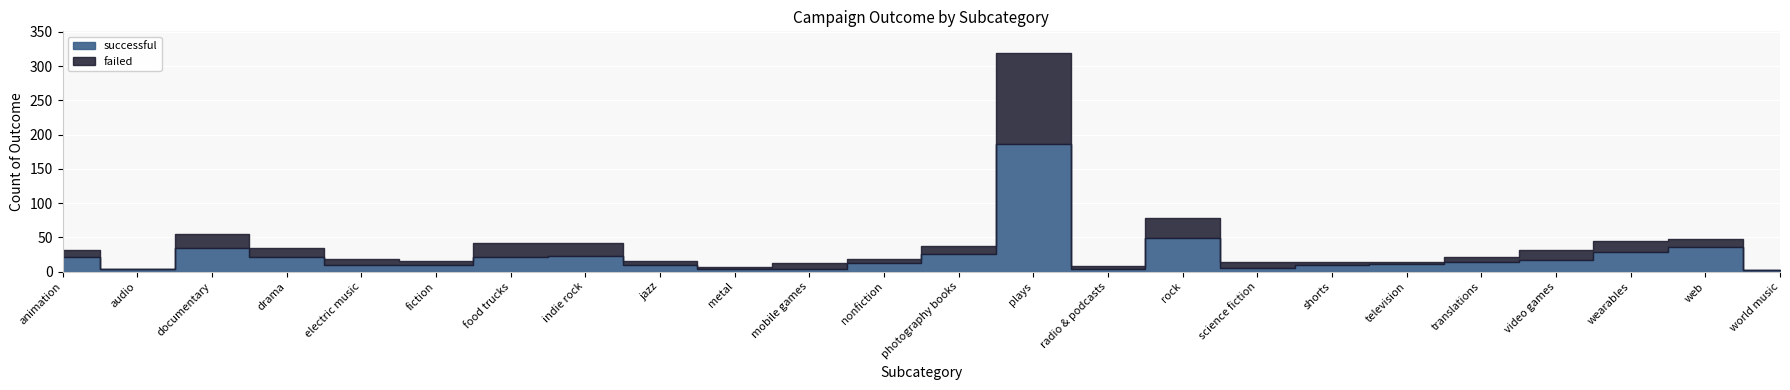

True or false: failed and successful cross at least once.

True